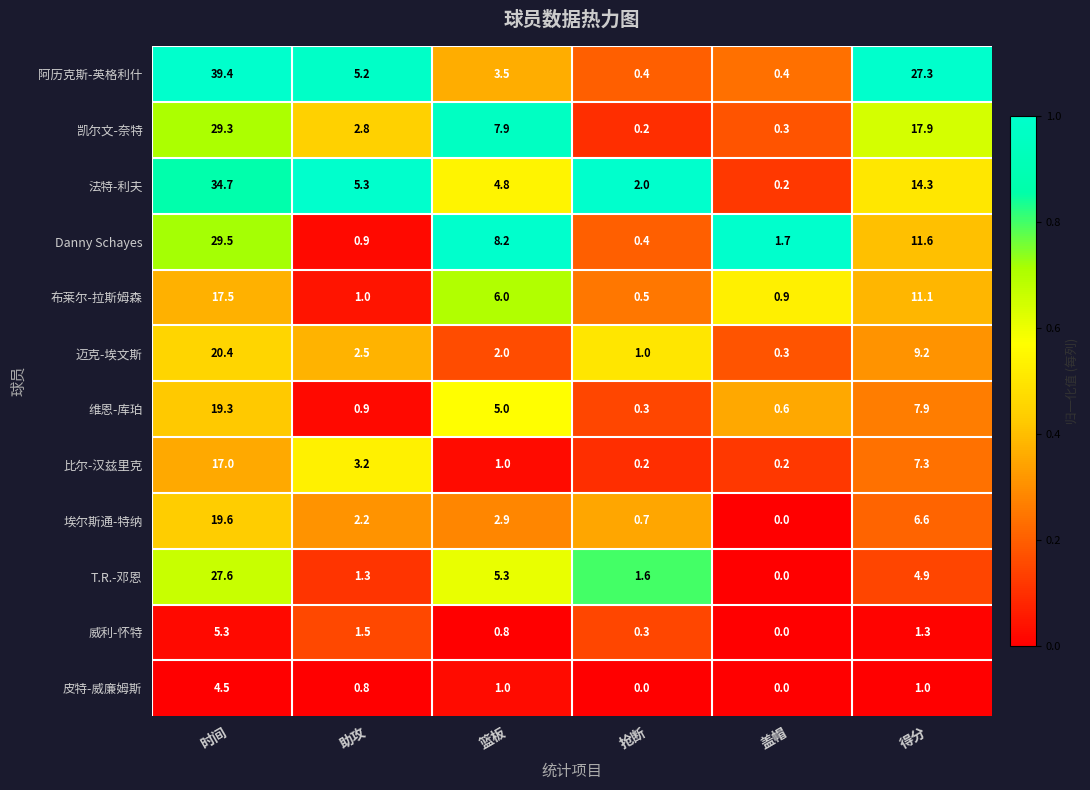

How many series are shown in this chart?

12